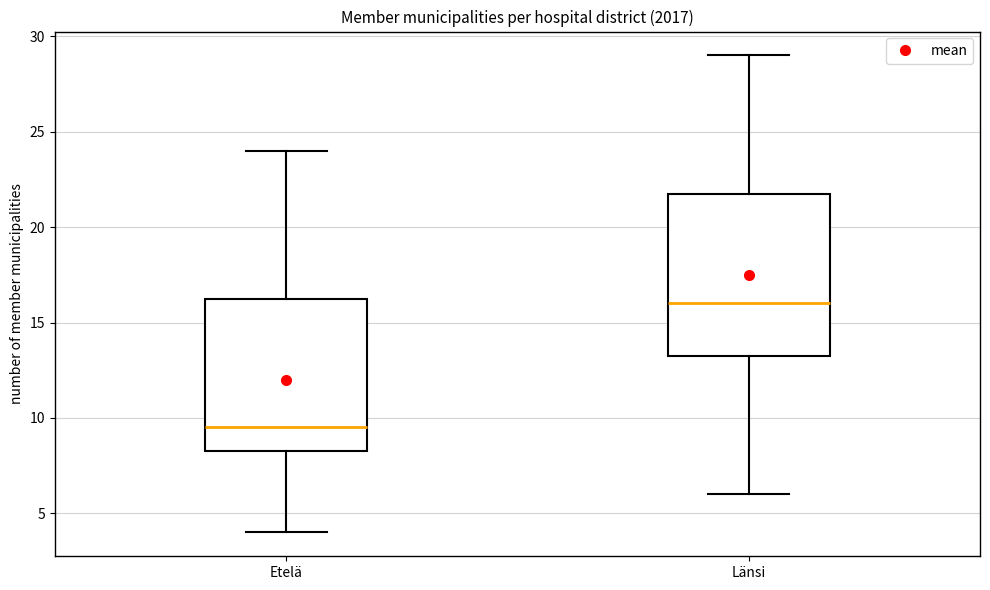

Reading left to right, read every box against the y-axis: the position of its median line, the range the box covers, and the ends of its whiskers. The values are not printed on the chart, so give them approximately, as read against the axis.

Etelä: median 9.5, box 8.5 to 16.5, whiskers 4.0 to 24.0
Länsi: median 16.0, box 13.5 to 22.0, whiskers 6.0 to 29.0